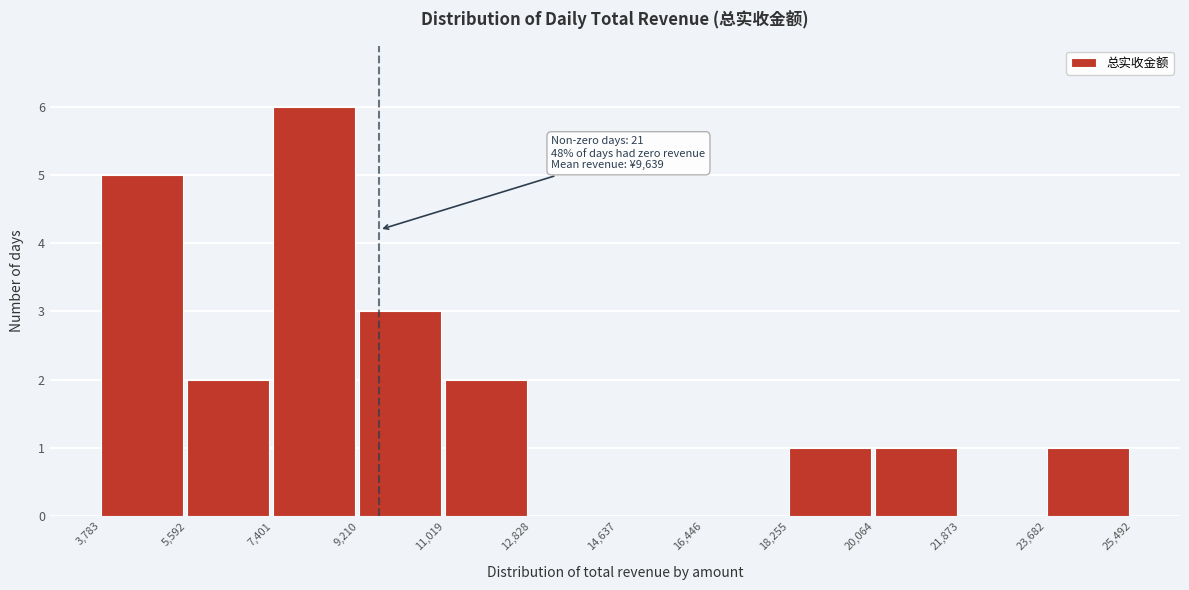

Over which range of the x-axis is the bar tallest?

7,401 to 9,210